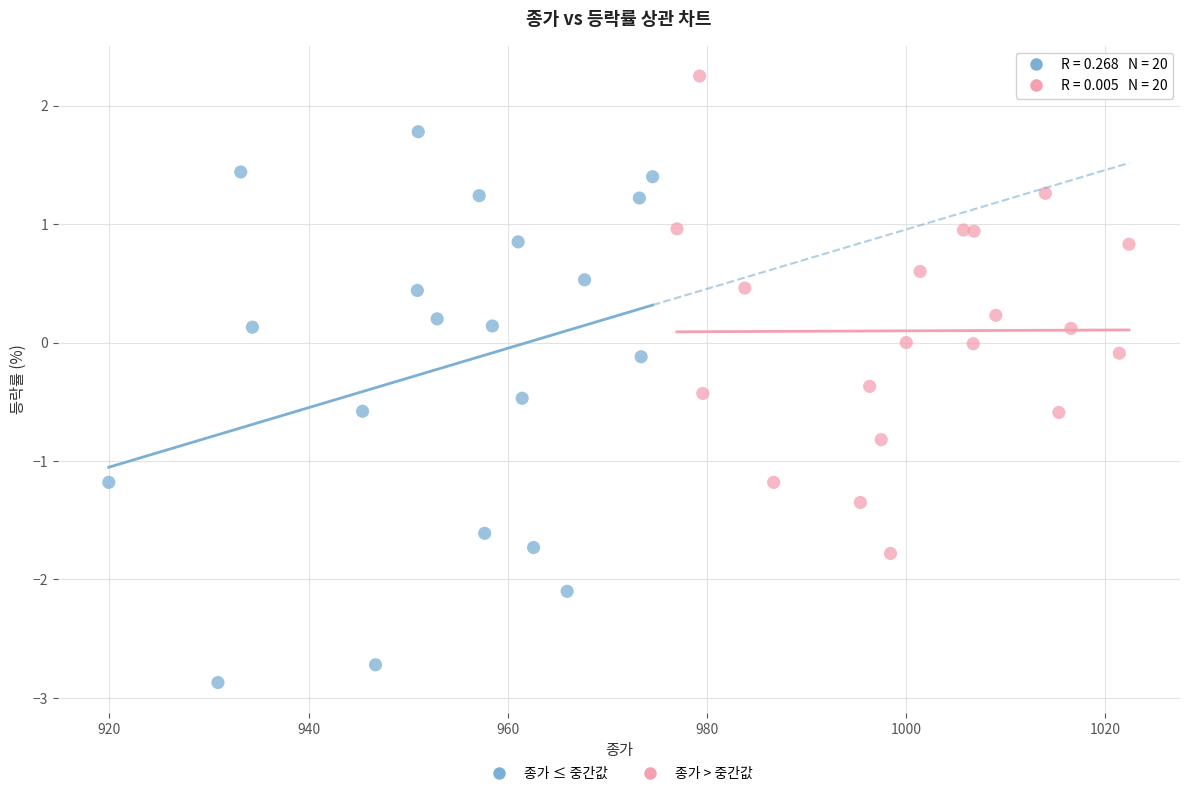

Which series has the largest Y range (max minus min)?

종가 ≤ 중간값